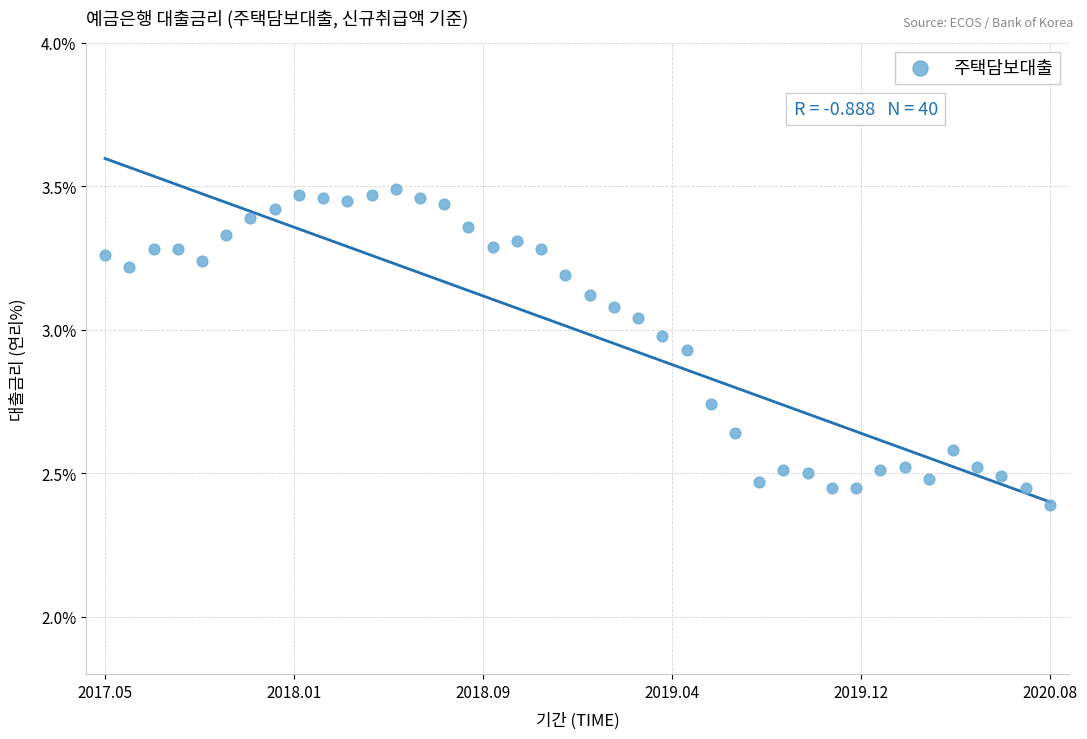

What is the range of X values (max minus min)?

1.0